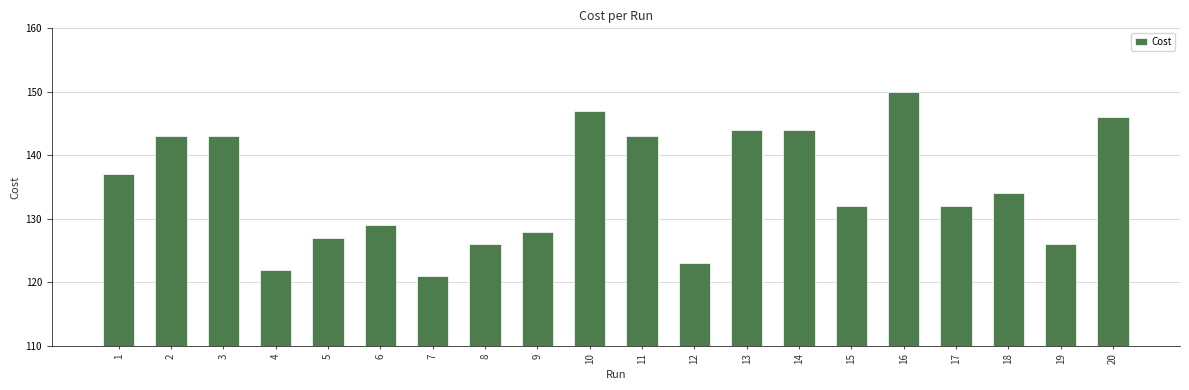

The value at 4 is 168. True or false?

False